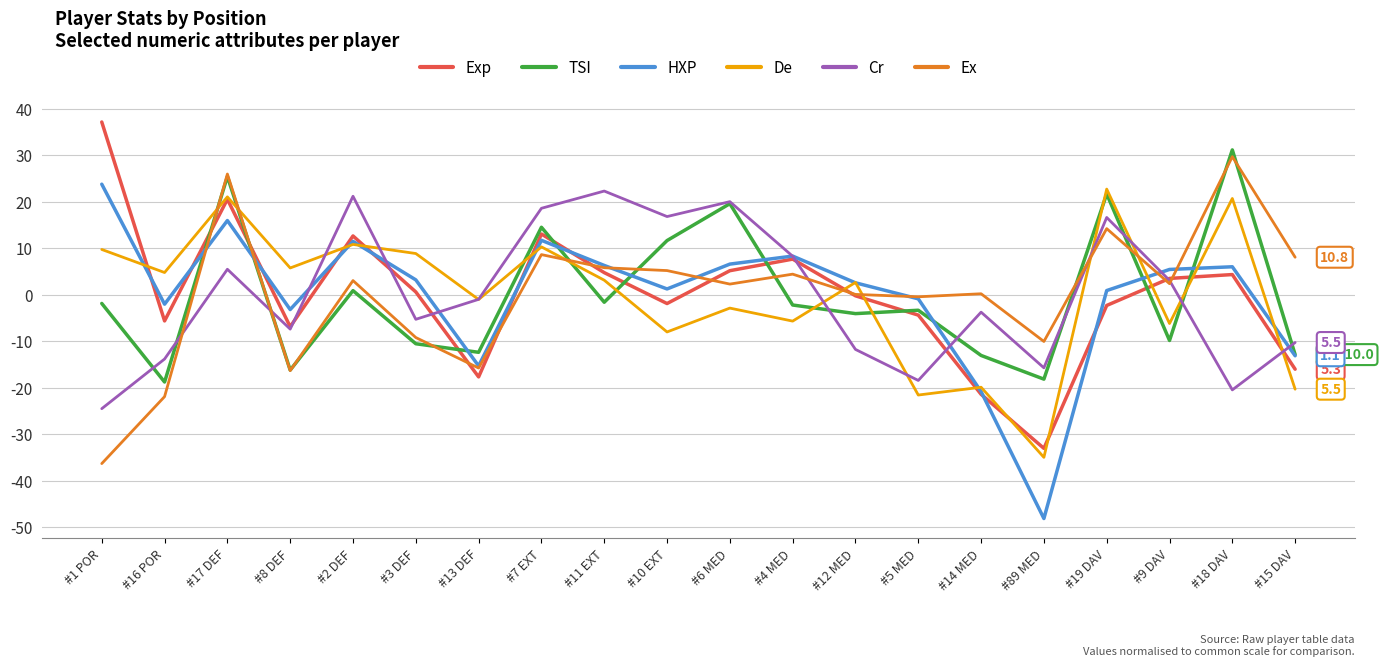

Does the chart display data point markers on the line(s)?

No